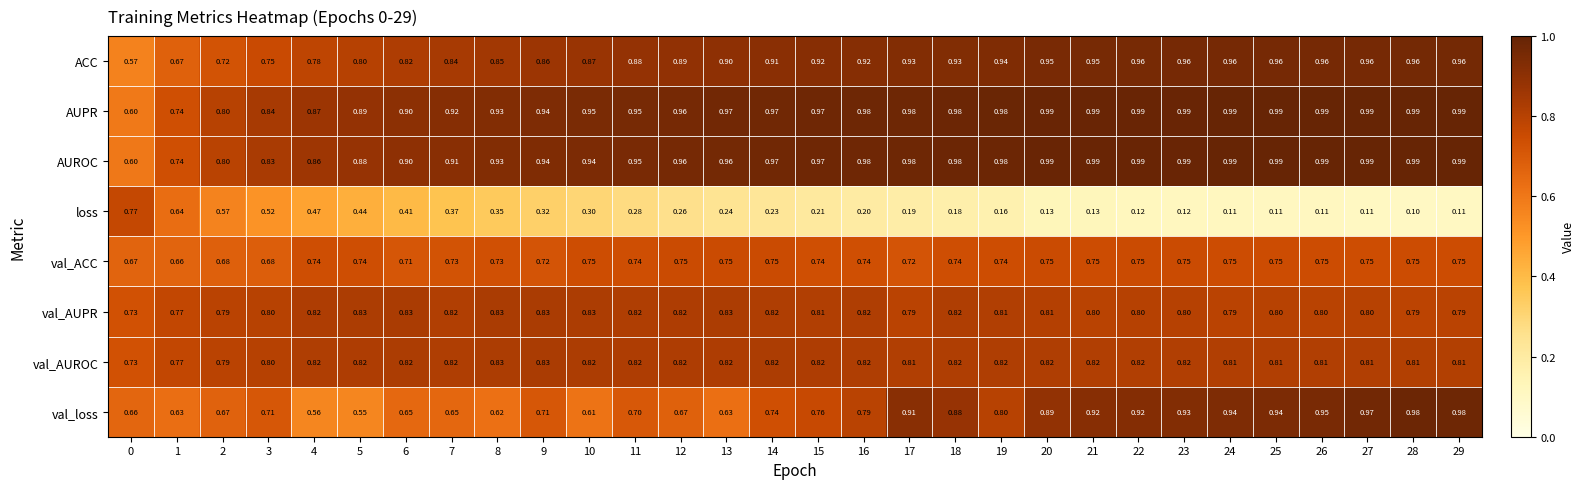

Which series changed the most between 7 and 16?

loss